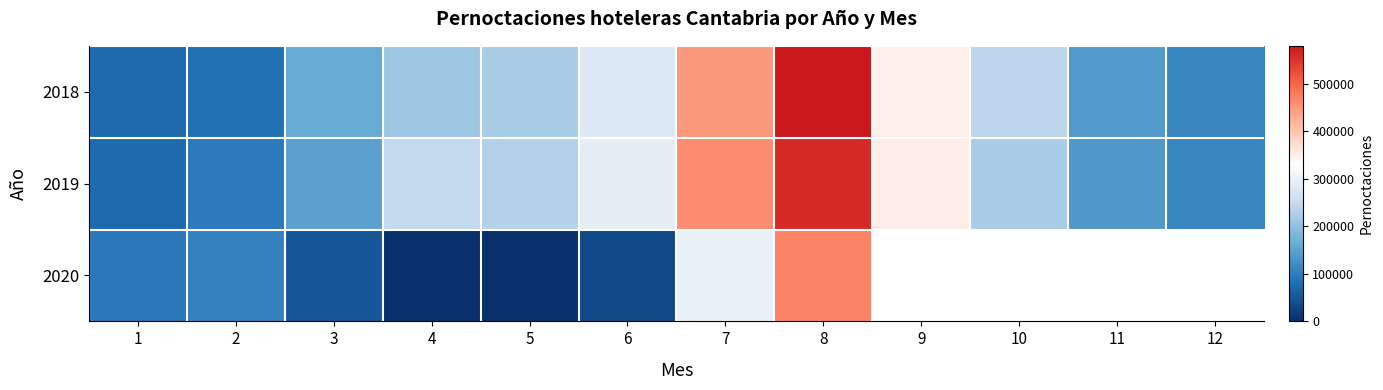

What is the lowest value of the 2018 series?

76543.0